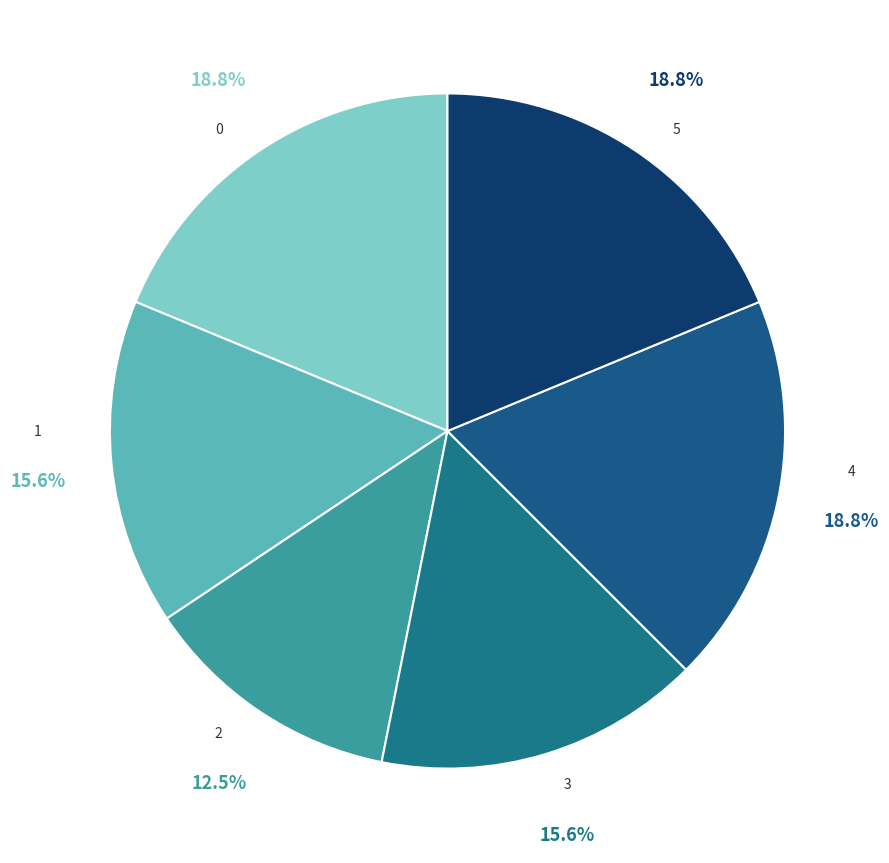

Count the number of slices in the pie.

6